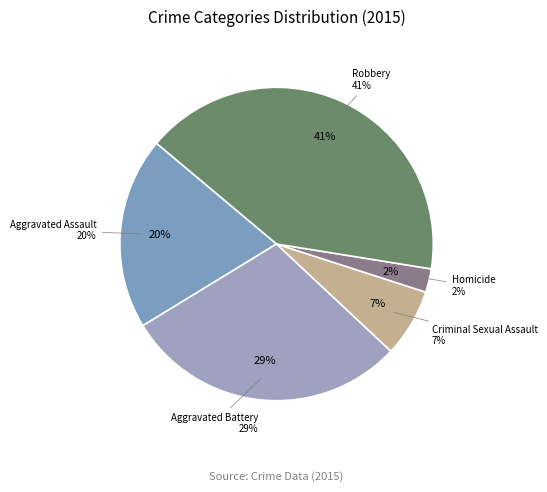

What percentage is NOT represented by Criminal Sexual Assault?

93.0%